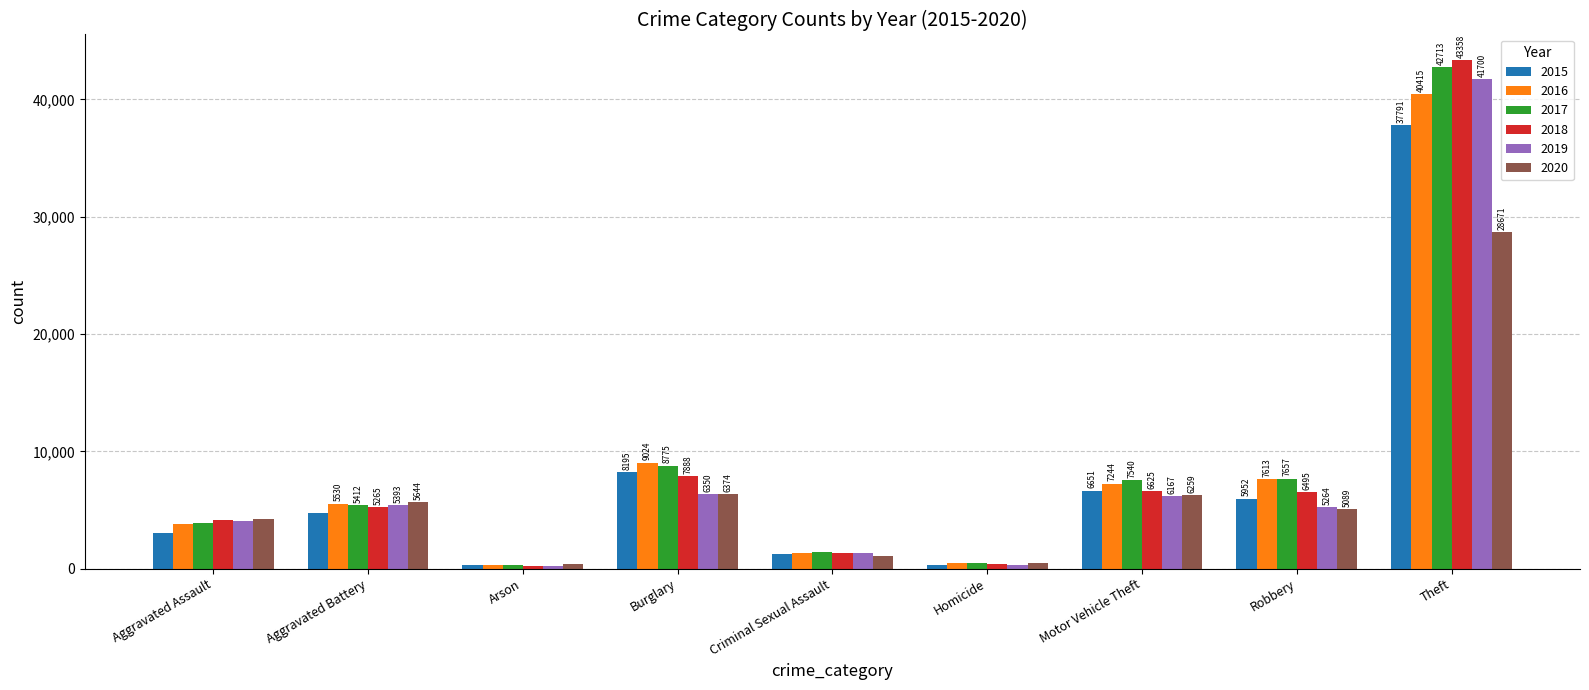

Reading left to right, extract all data points from this chart.

2015: Aggravated Assault=3039	Aggravated Battery=4784	Arson=292	Burglary=8195	Criminal Sexual Assault=1208	Homicide=339	Motor Vehicle Theft=6651	Robbery=5952	Theft=37791
2016: Aggravated Assault=3832	Aggravated Battery=5530	Arson=350	Burglary=9024	Criminal Sexual Assault=1321	Homicide=502	Motor Vehicle Theft=7244	Robbery=7613	Theft=40415
2017: Aggravated Assault=3929	Aggravated Battery=5412	Arson=314	Burglary=8775	Criminal Sexual Assault=1390	Homicide=474	Motor Vehicle Theft=7540	Robbery=7657	Theft=42713
2018: Aggravated Assault=4119	Aggravated Battery=5265	Arson=247	Burglary=7888	Criminal Sexual Assault=1376	Homicide=394	Motor Vehicle Theft=6625	Robbery=6495	Theft=43358
2019: Aggravated Assault=4031	Aggravated Battery=5393	Arson=247	Burglary=6350	Criminal Sexual Assault=1346	Homicide=344	Motor Vehicle Theft=6167	Robbery=5264	Theft=41700
2020: Aggravated Assault=4210	Aggravated Battery=5644	Arson=391	Burglary=6374	Criminal Sexual Assault=1051	Homicide=523	Motor Vehicle Theft=6259	Robbery=5089	Theft=28671